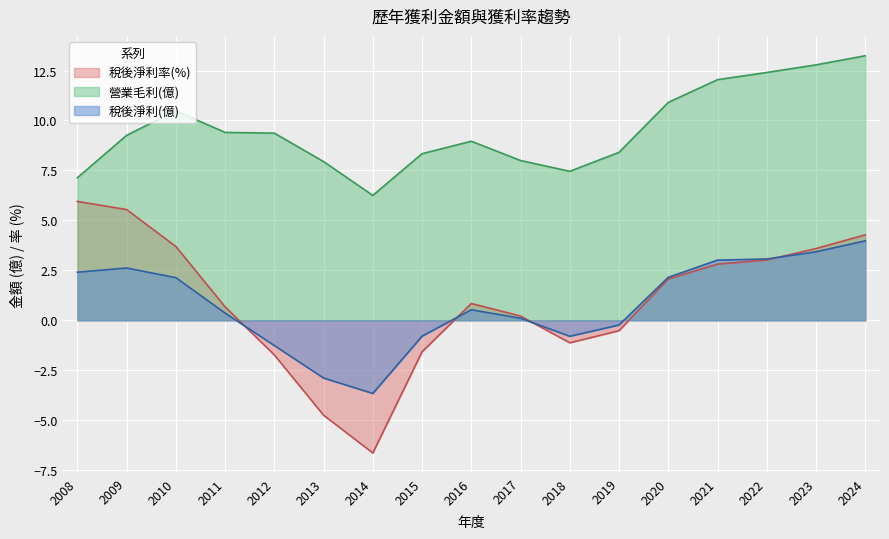

Which series has the largest range (max minus min)?

稅後淨利率(%)